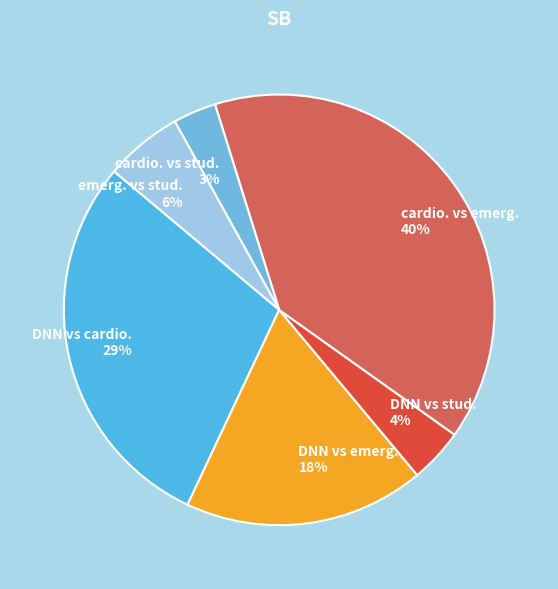

To the nearest percent, what percentage of the pie is DNN vs emerg.?

18%